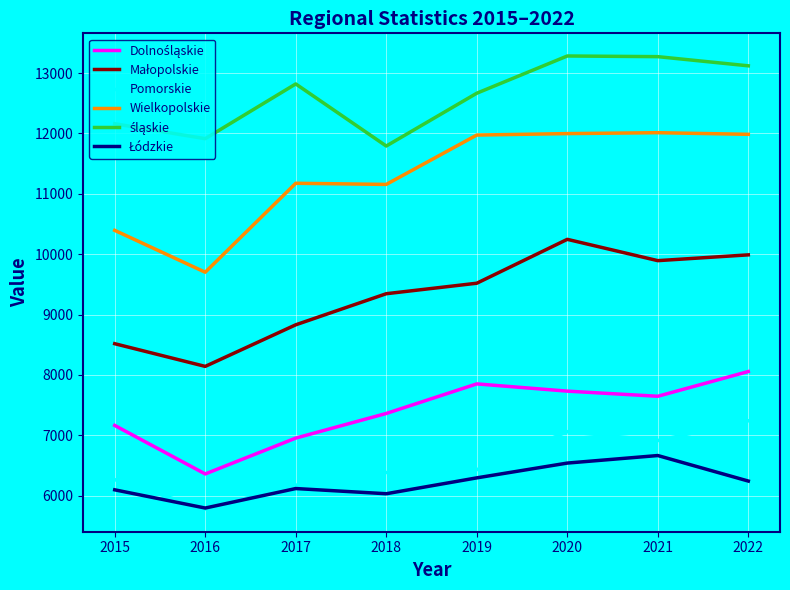

What is the sum of the Wielkopolskie values at 2015 and 2017?

21570